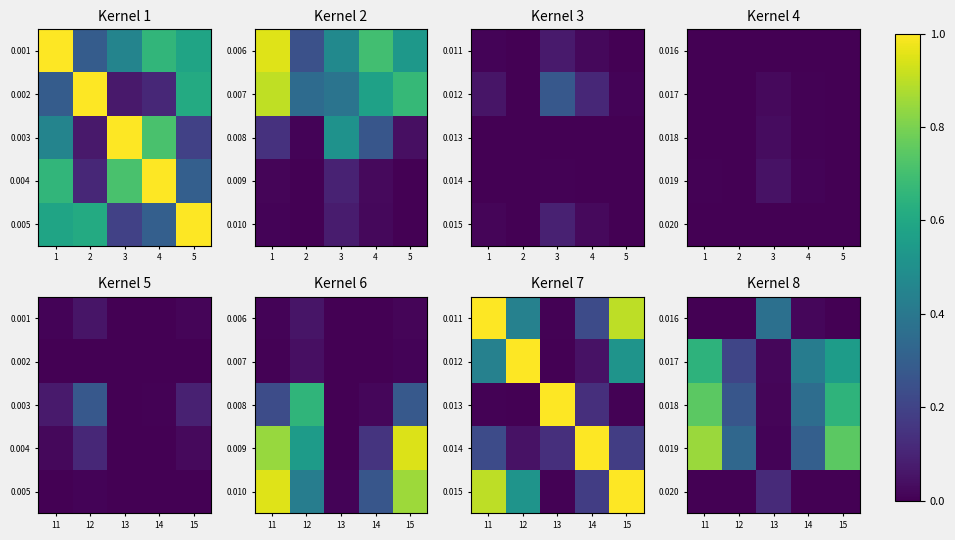

At how many categories does at least one series exceed 0?

5